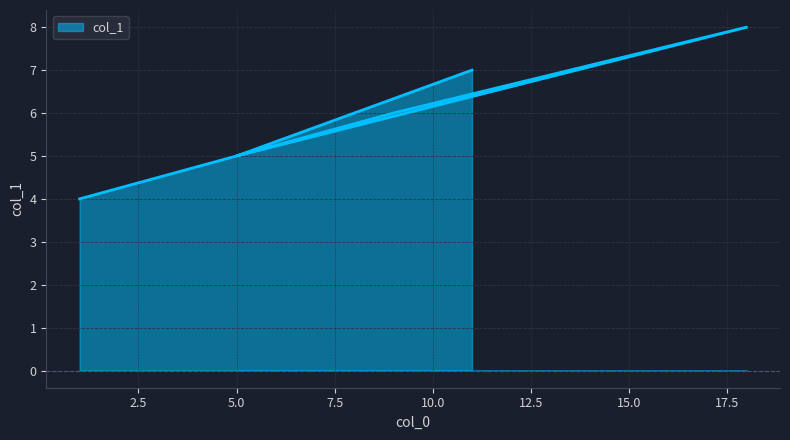

True or false: the data shows 8 at 9.

False